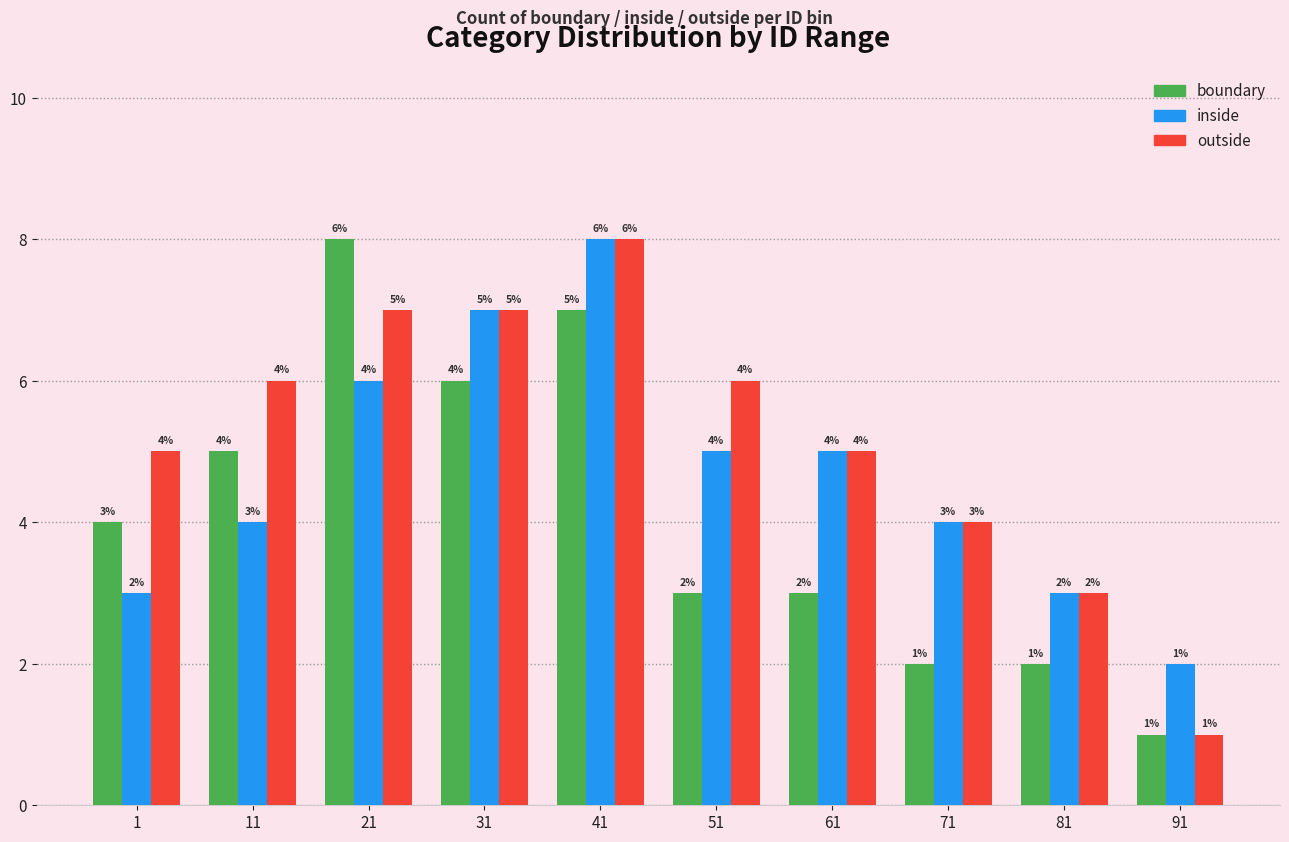

Reading left to right, transcribe all the data shown in this chart.

boundary: 4	5	8	6	7	3	3	2	2	1
inside: 3	4	6	7	8	5	5	4	3	2
outside: 5	6	7	7	8	6	5	4	3	1